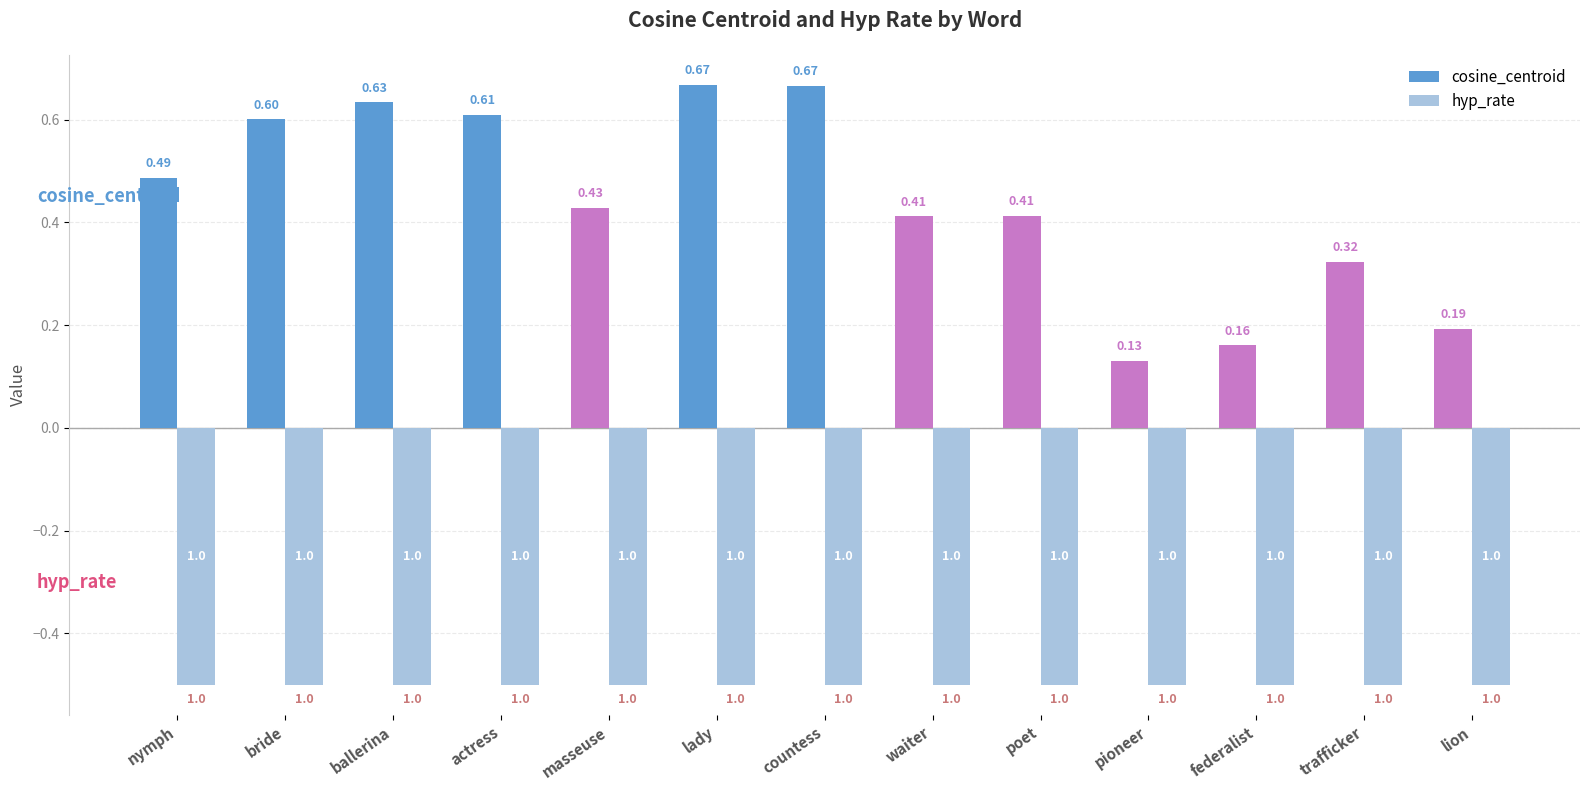

What is the smallest value displayed?

-0.5